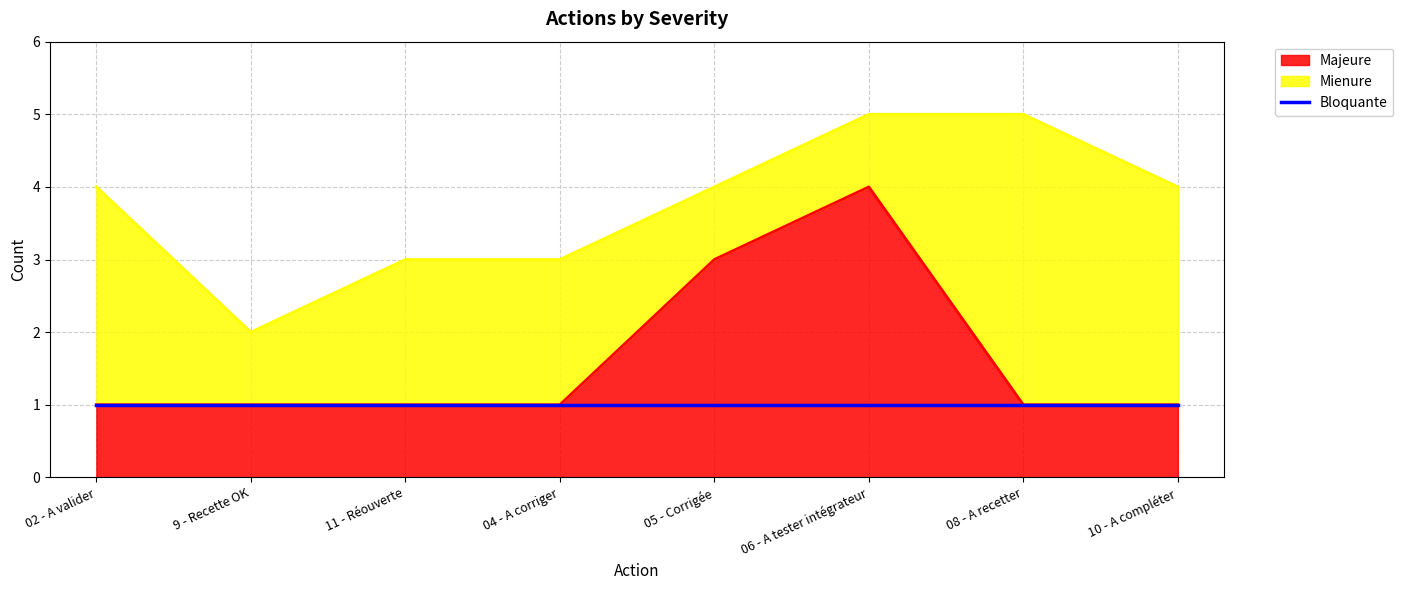

The value at 9 - Recette OK is 2. True or false?

False